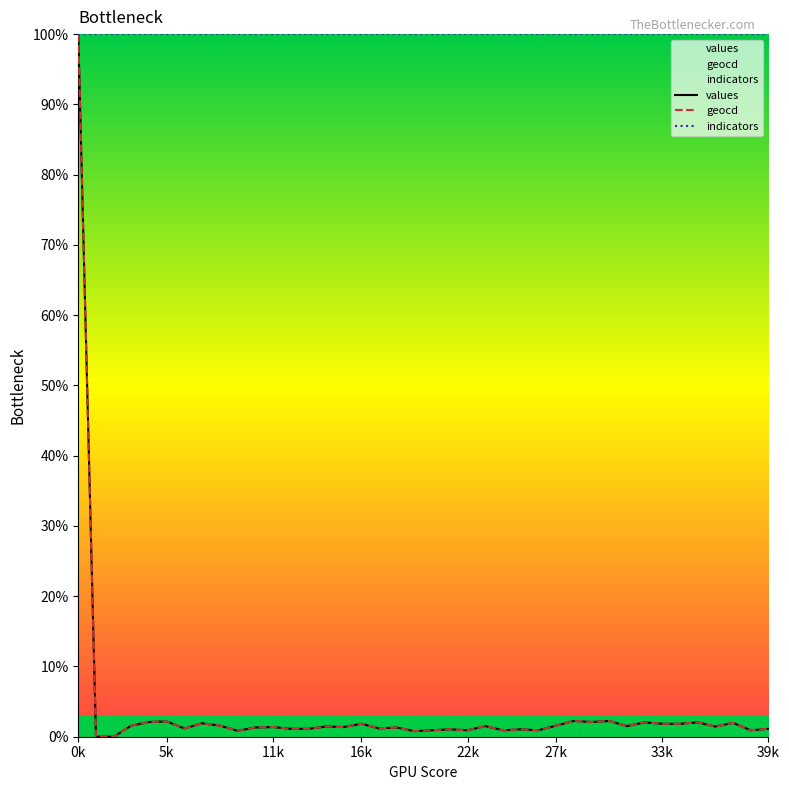

Which series has the largest total across all categories?

indicators